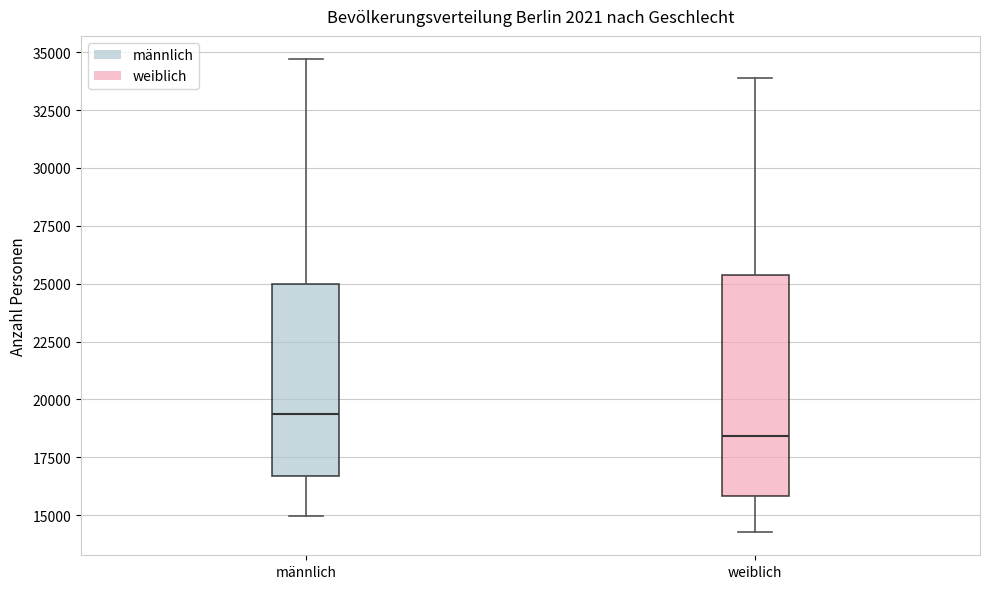

Comparing the boxes themselves (not the whiskers), which one is the tallest?

weiblich